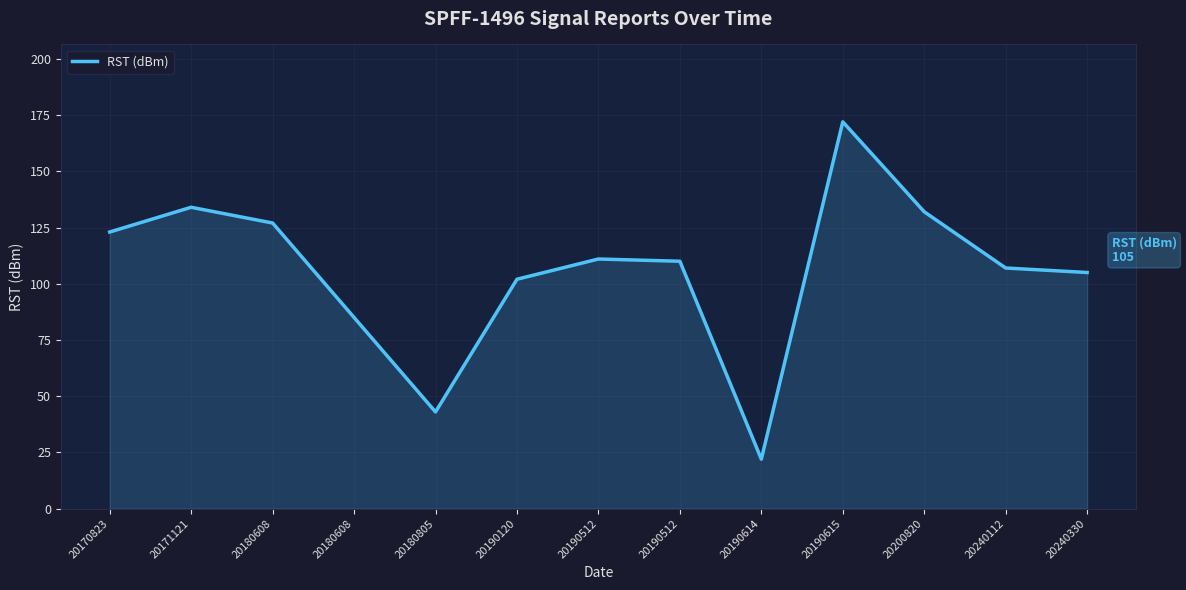

How many interior local peaks (higher than both neighbors) does the data have?

3